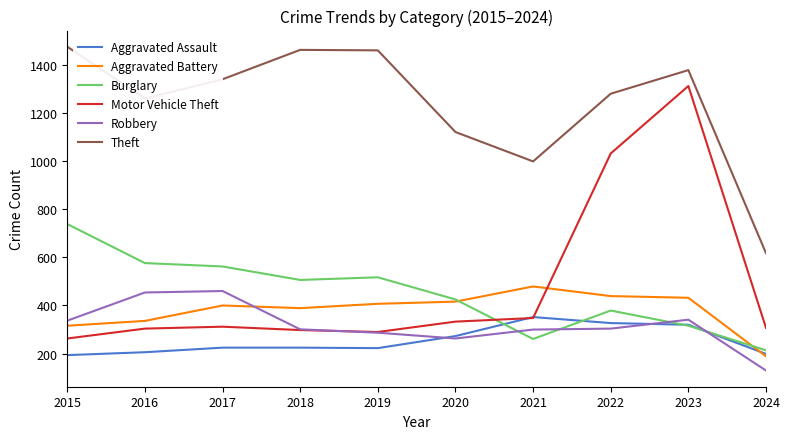

Is the value of Burglary at 2016 greater than the value of Theft at 2016?

No